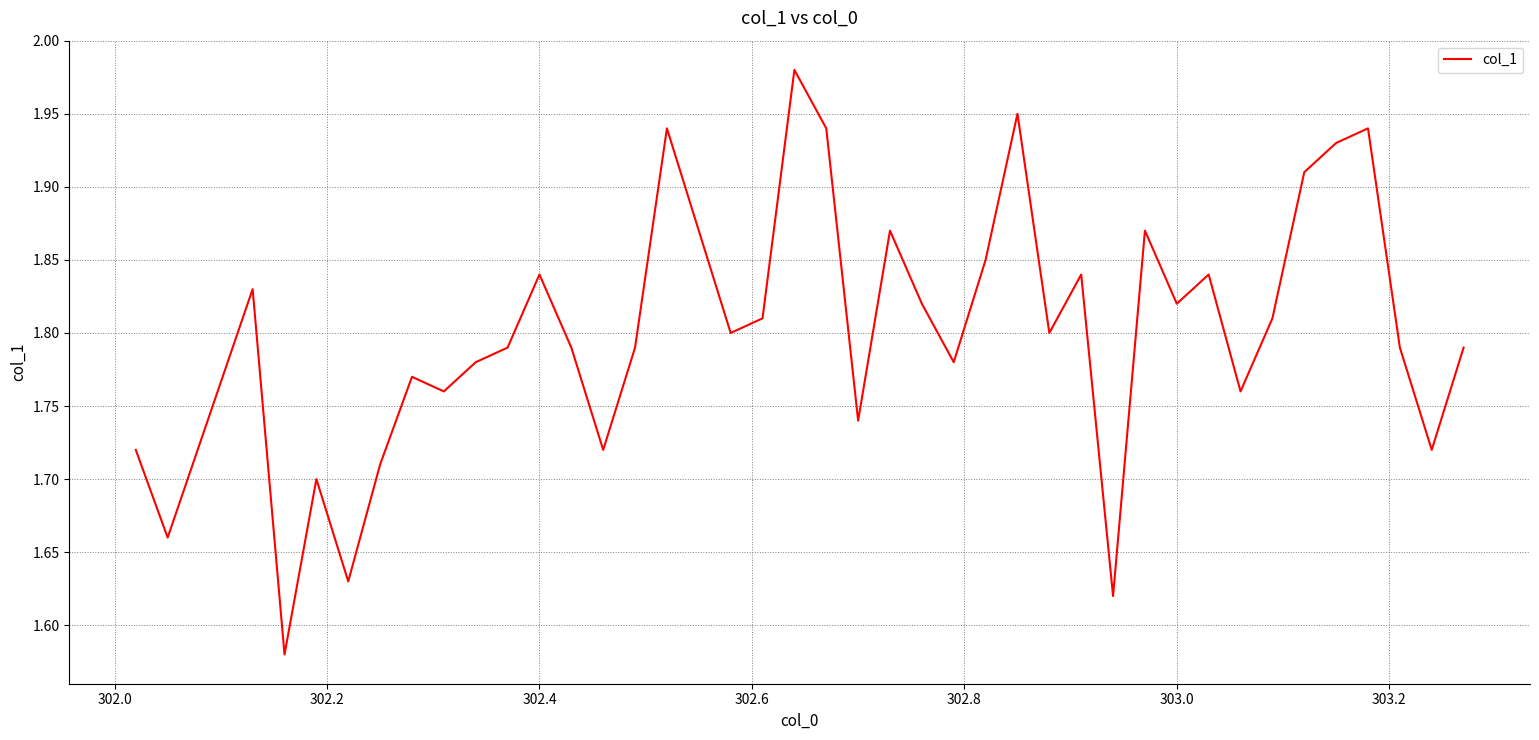

Does the chart have visible grid lines?

Yes